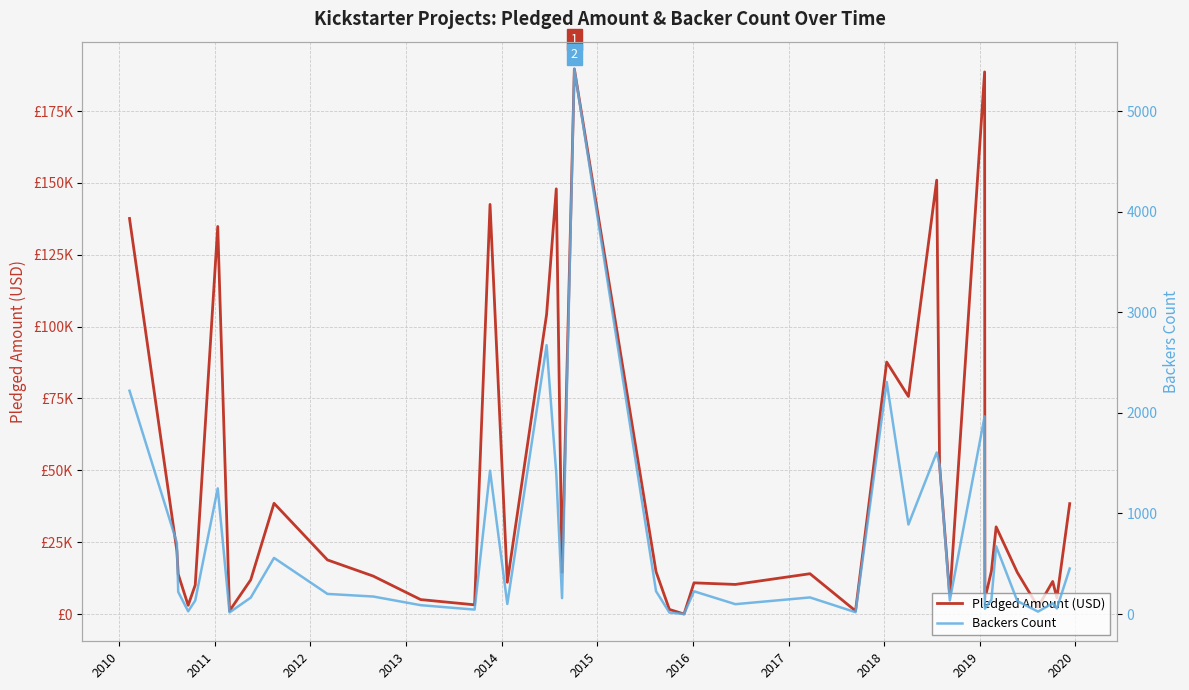

True or false: Pledged Amount (USD) and Backers Count cross at least once.

False